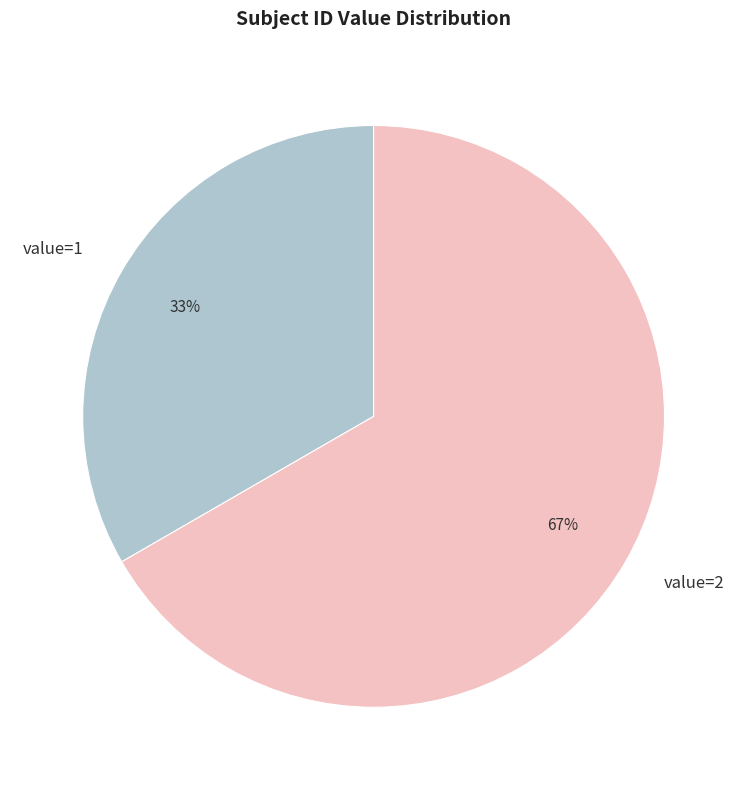

Which slice is the largest?

value=2